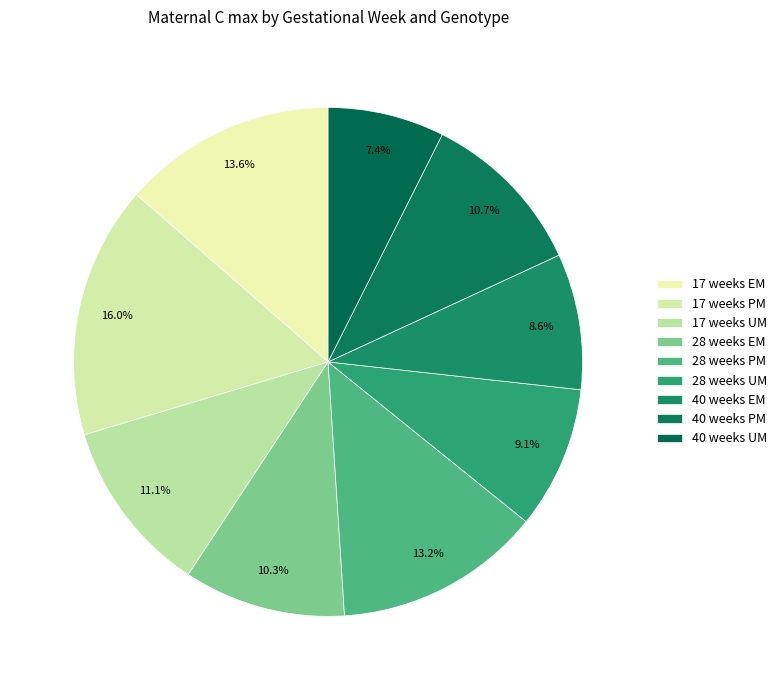

What is the total percentage of 28 weeks EM and 40 weeks EM?

18.9%